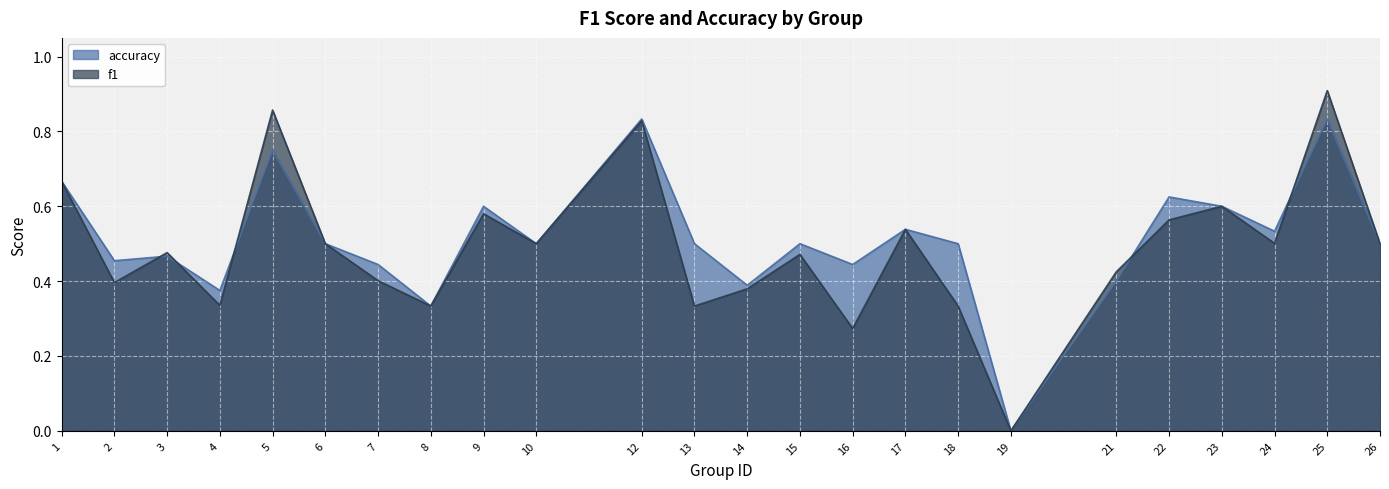

List the series in order of their overall mean, highest first.

accuracy, f1